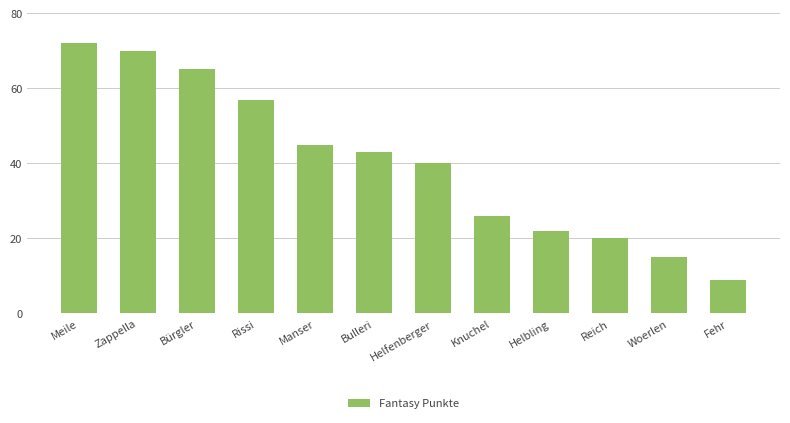

Reading left to right, what are all the values shown in this chart?

72	70	65	57	45	43	40	26	22	20	15	9